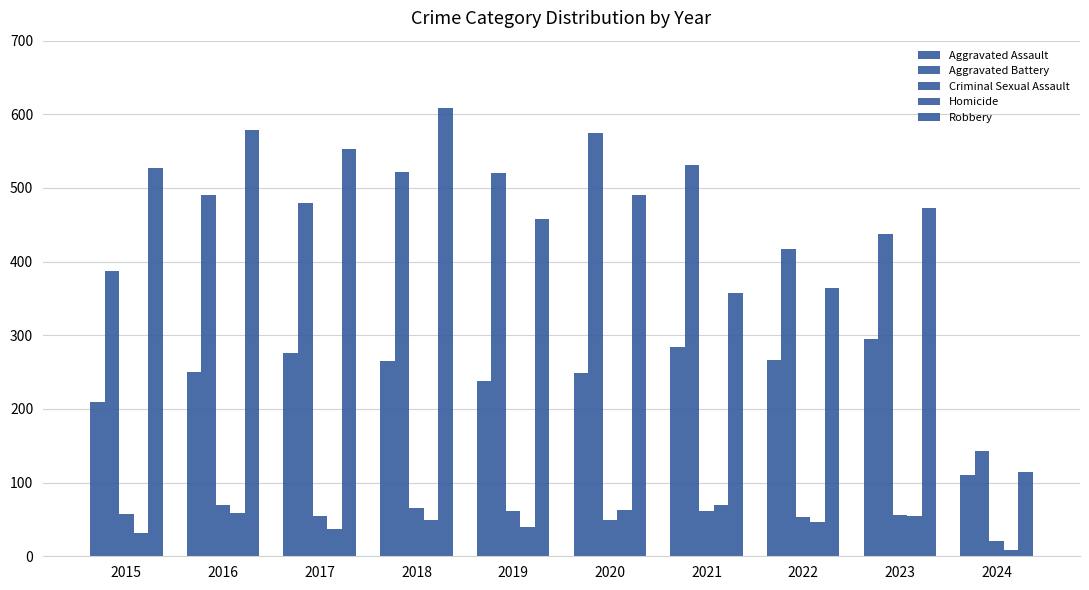

Which series has the largest range (max minus min)?

Robbery